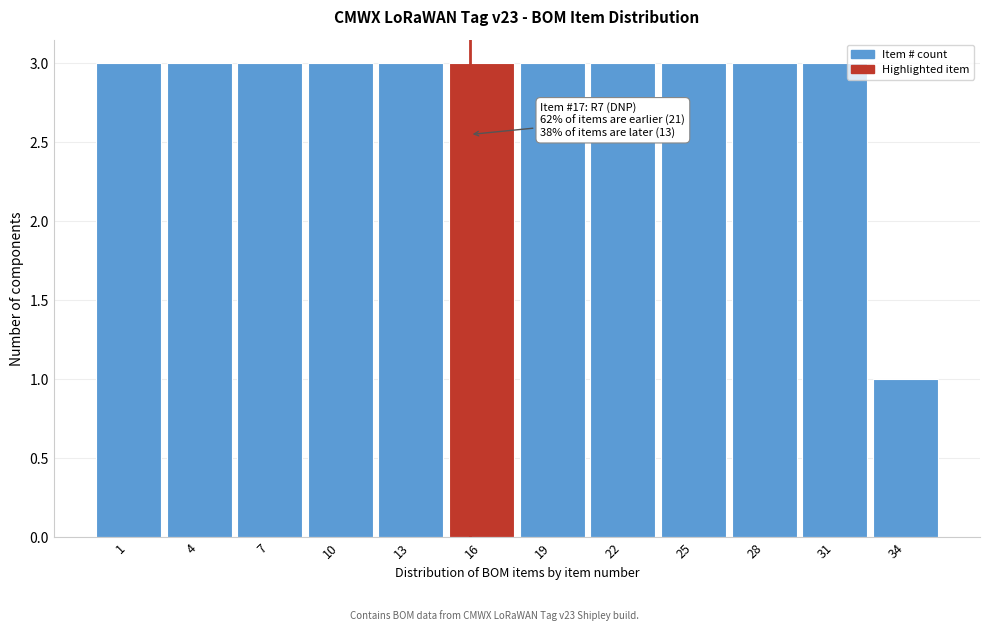

Reading left to right, what are all the values shown in this chart?

1=3	4=3	7=3	10=3	13=3	16=3	19=3	22=3	25=3	28=3	31=3	34=1